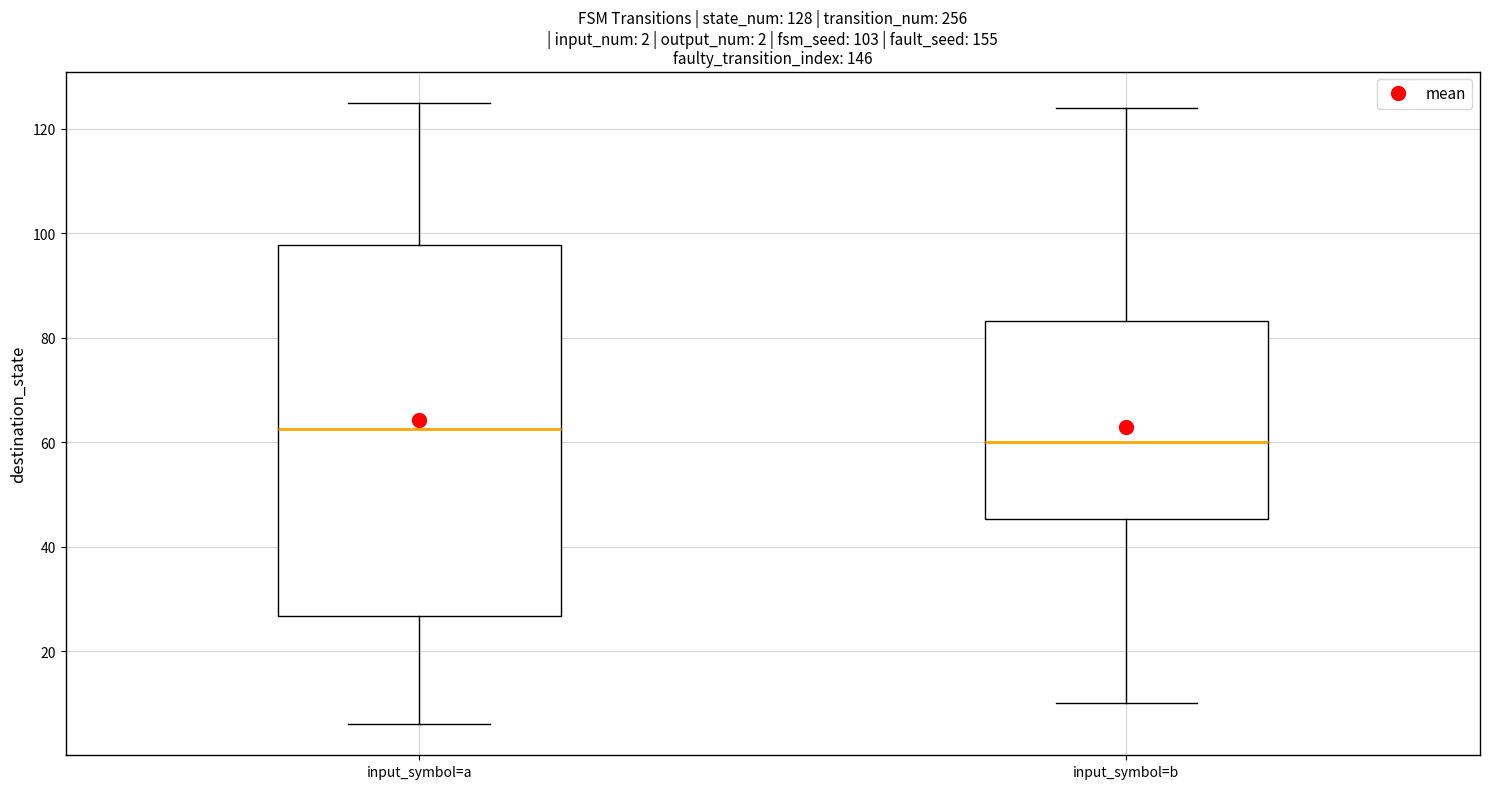

Comparing the boxes themselves (not the whiskers), which one is the tallest?

input_symbol=a